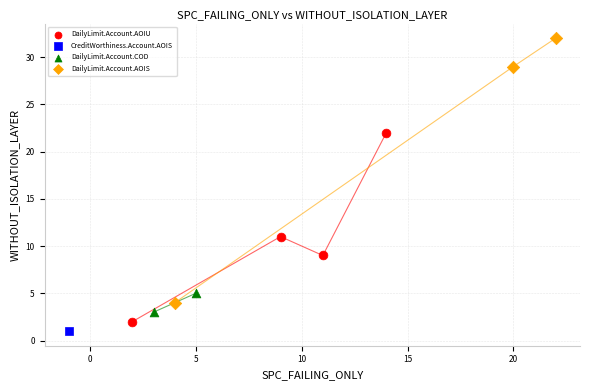

What are all the series names shown in the legend?

DailyLimit.Account.AOIU, CreditWorthiness.Account.AOIS, DailyLimit.Account.COD, DailyLimit.Account.AOIS